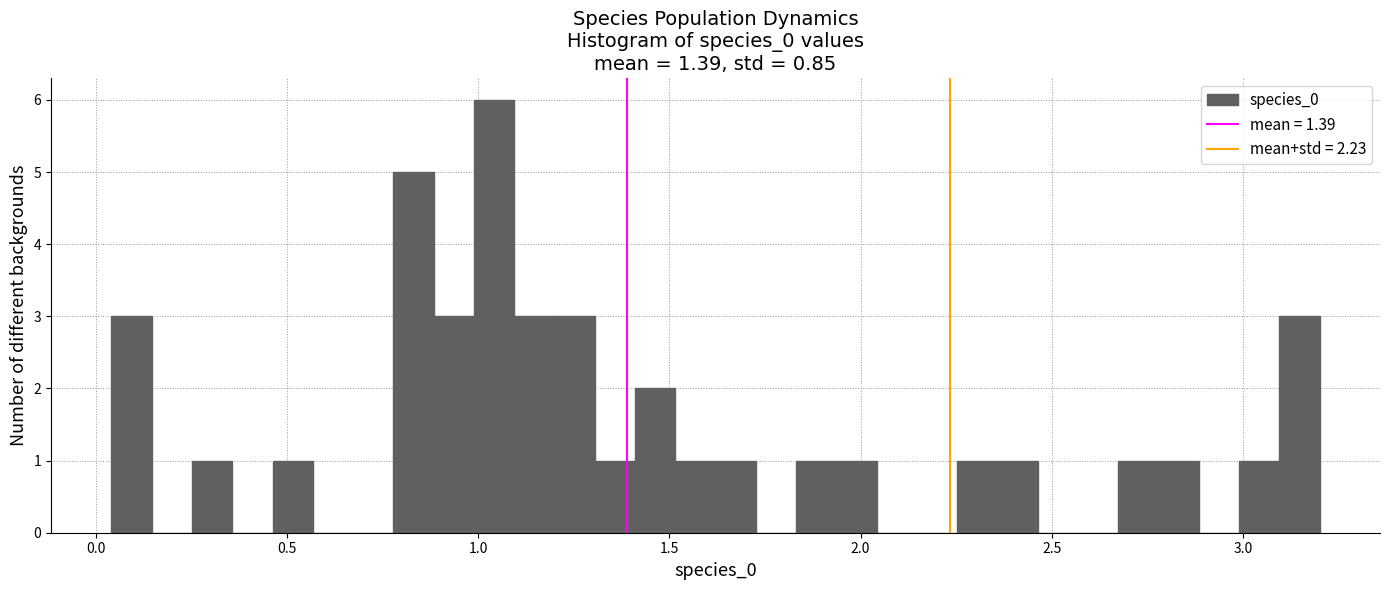

Around what value on the x-axis is the tallest bar? Give the approximate position of its centre, as read against the axis.

1.05